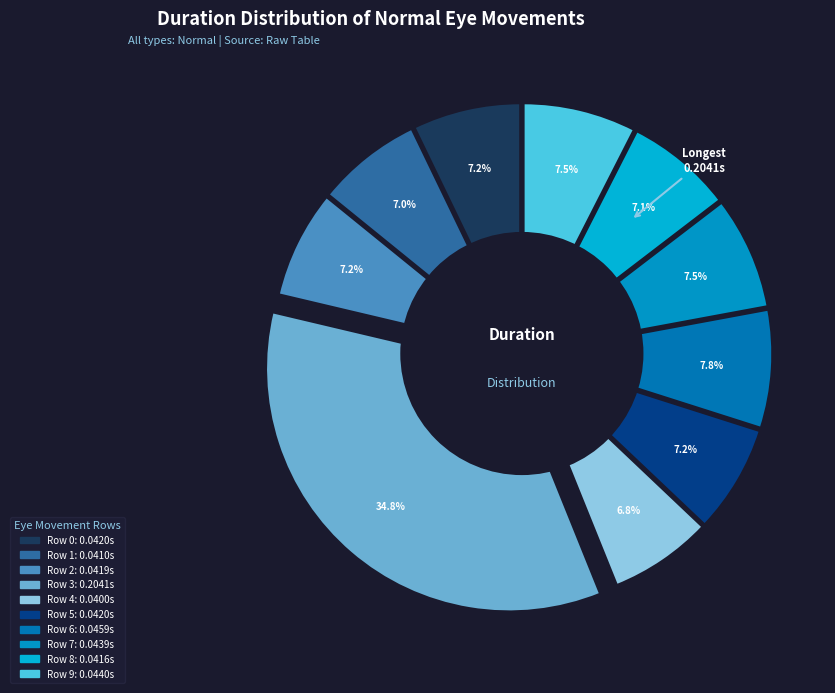

To the nearest percent, what is the average slice percentage?

10%